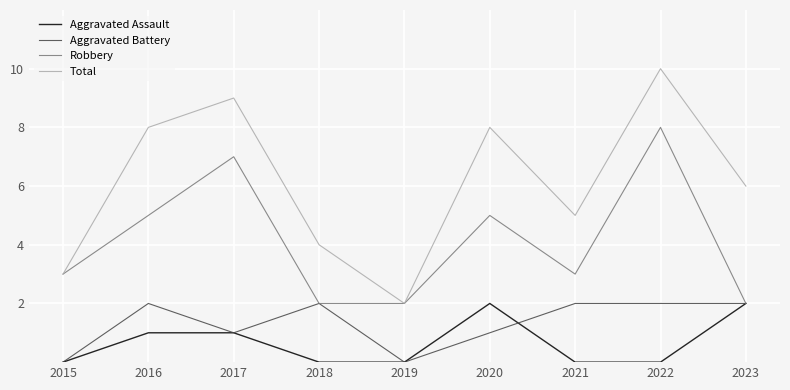

What is the difference between the highest and lowest values at 2023?

4